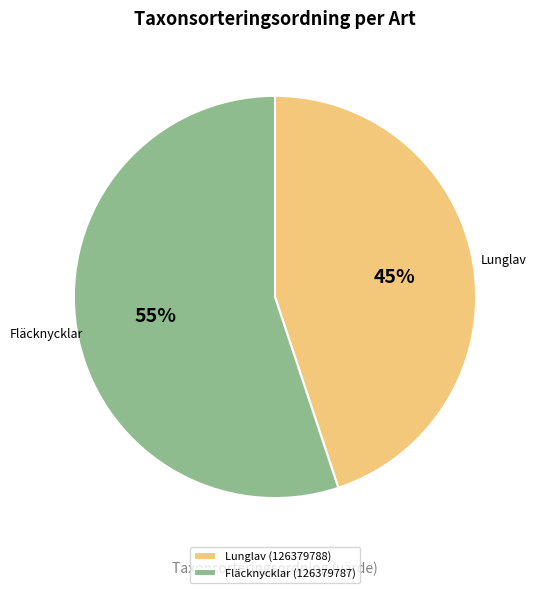

To the nearest percent, what is the combined percentage of Lunglav (126379788) and Fläcknycklar (126379787)?

100%